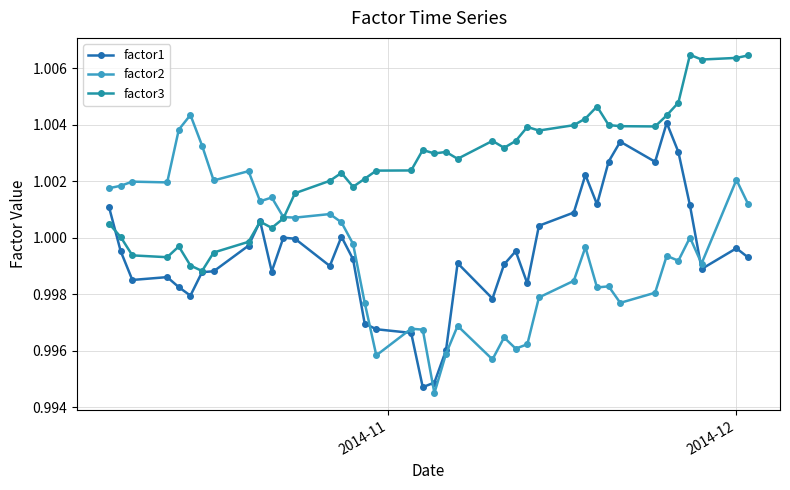

Which series has the largest total across all categories?

factor3